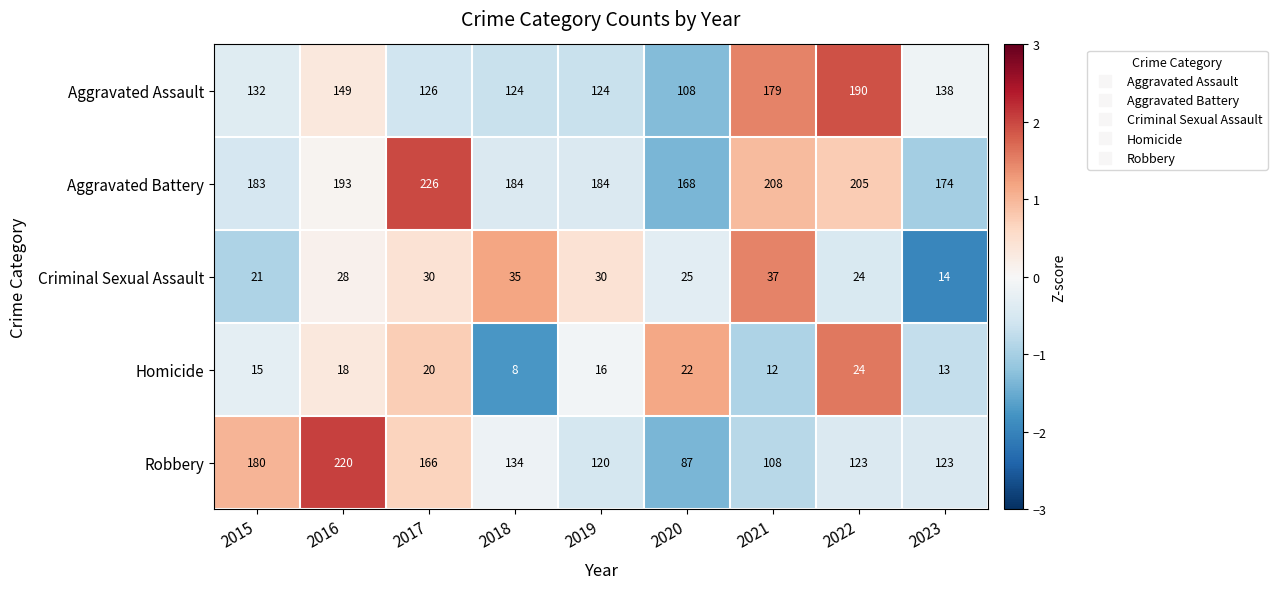

Count the number of categories in the chart.

9